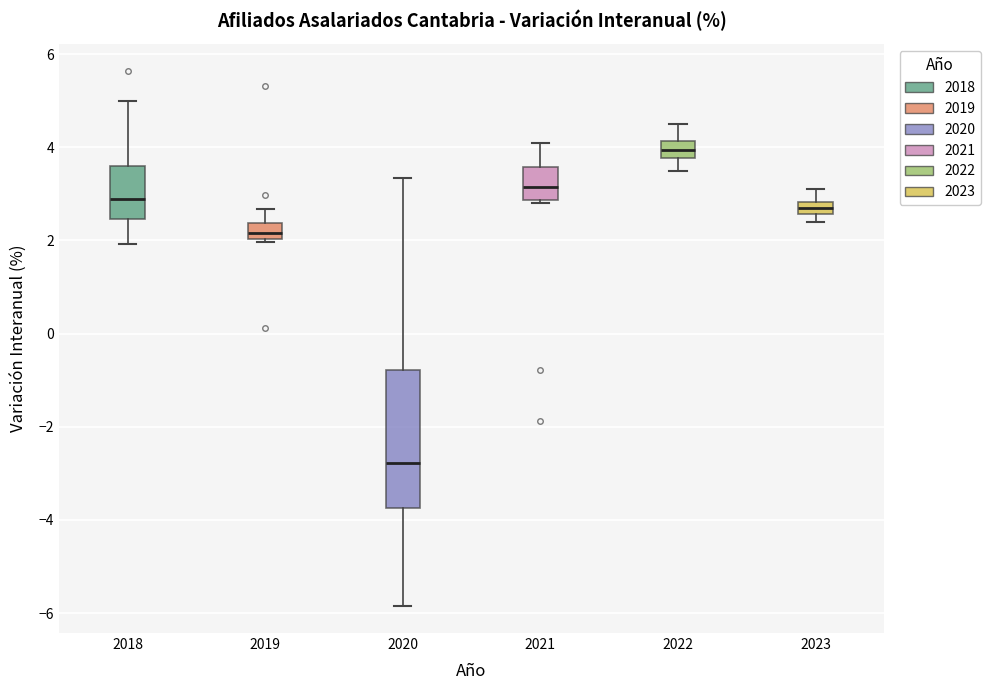

Which box is the tallest, from its lower edge to its upper edge?

2020